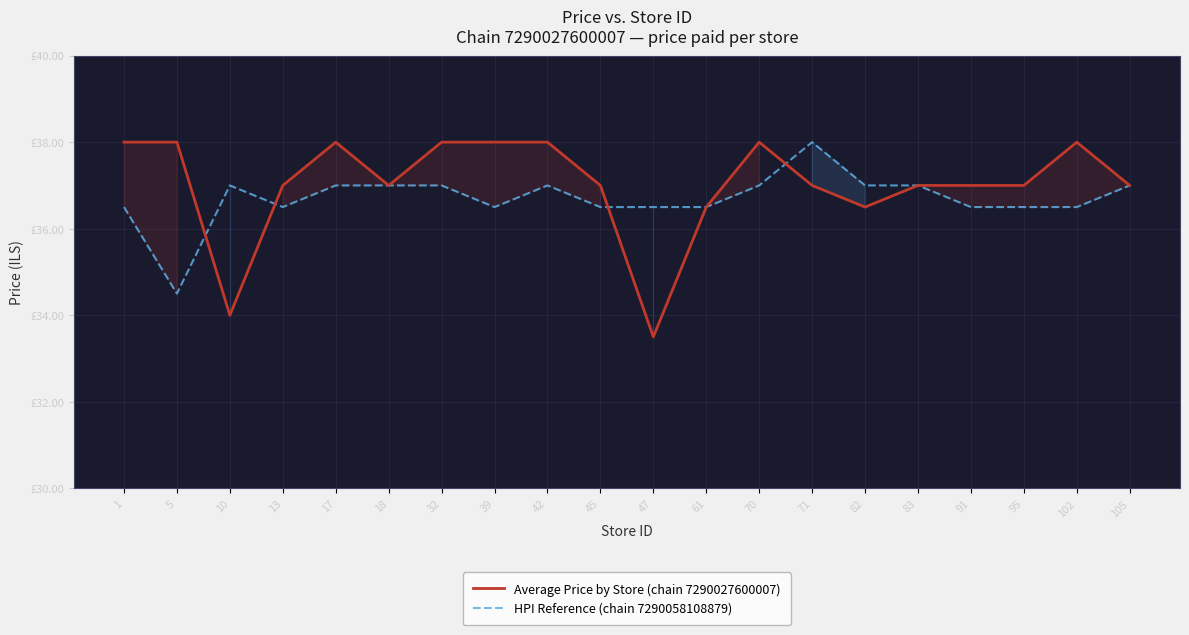

What is the difference between the maximum and minimum values in the HPI Reference (chain 7290058108879) series?

3.5